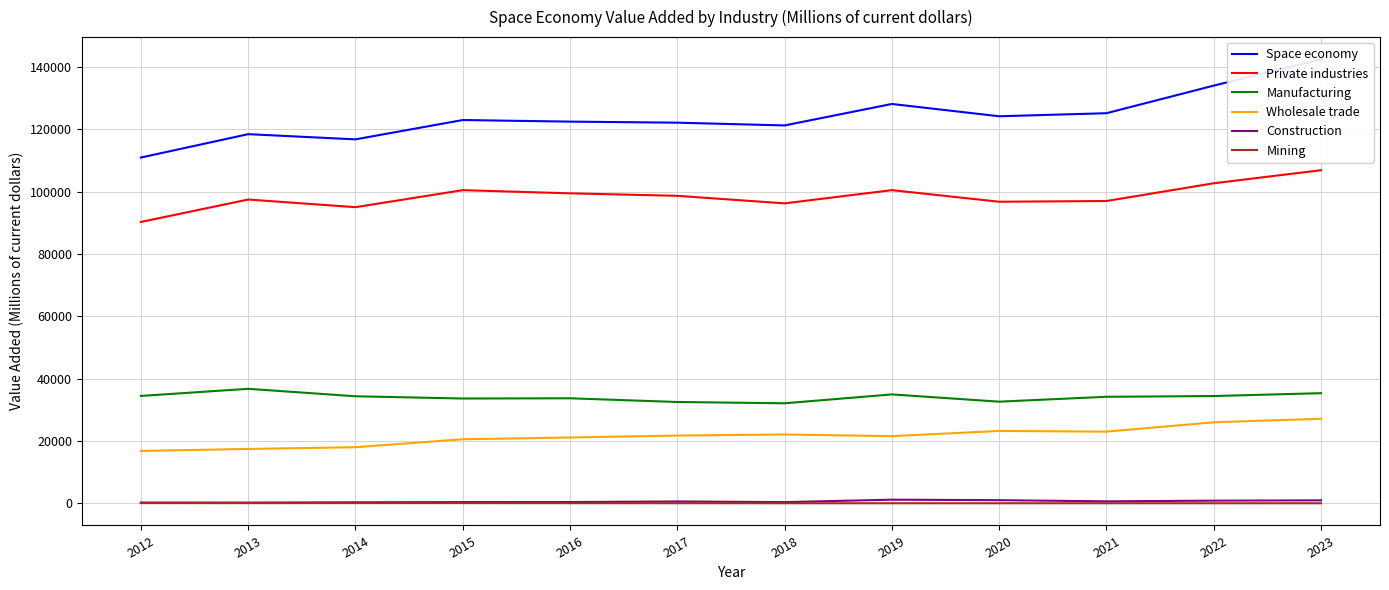

Rank the series at 2022 from lowest to highest value.

Mining, Construction, Wholesale trade, Manufacturing, Private industries, Space economy